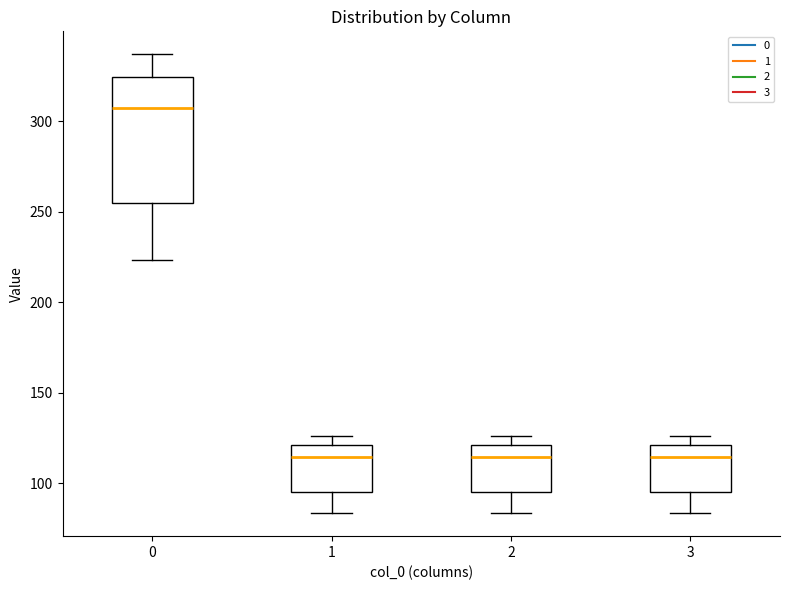

Reading left to right, read every box against the y-axis: the position of its median line, the range the box covers, and the ends of its whiskers. The values are not printed on the chart, so give them approximately, as read against the axis.

0: median 305, box 255 to 325, whiskers 225 to 335
1: median 115, box 95 to 120, whiskers 85 to 125
2: median 115, box 95 to 120, whiskers 85 to 125
3: median 115, box 95 to 120, whiskers 85 to 125